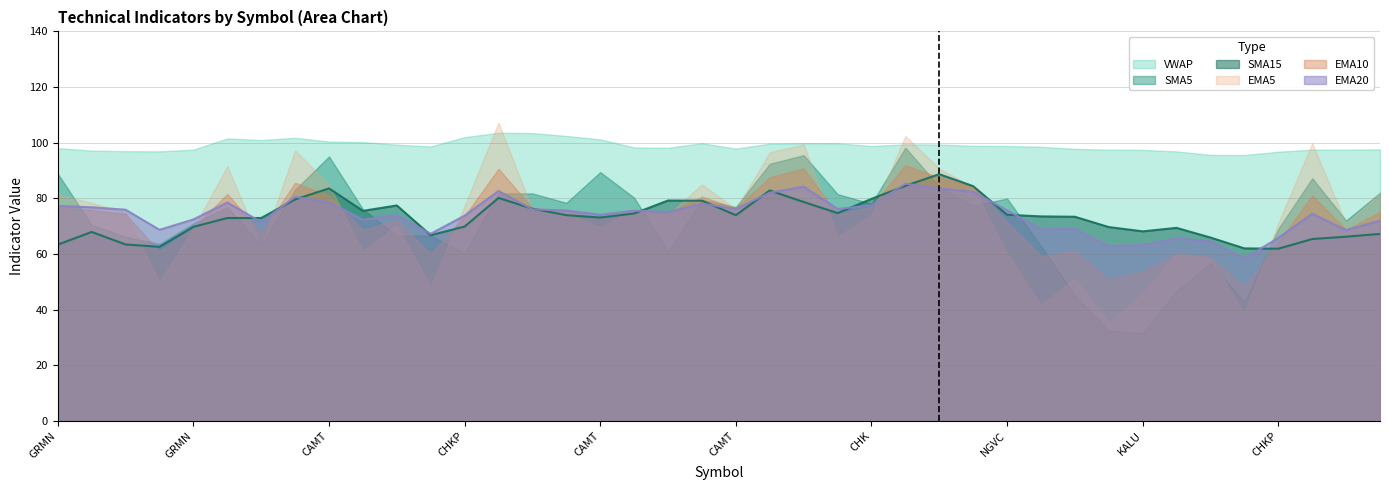

Which series ends up on top after the final intersection of EMA5 and EMA20?

EMA5